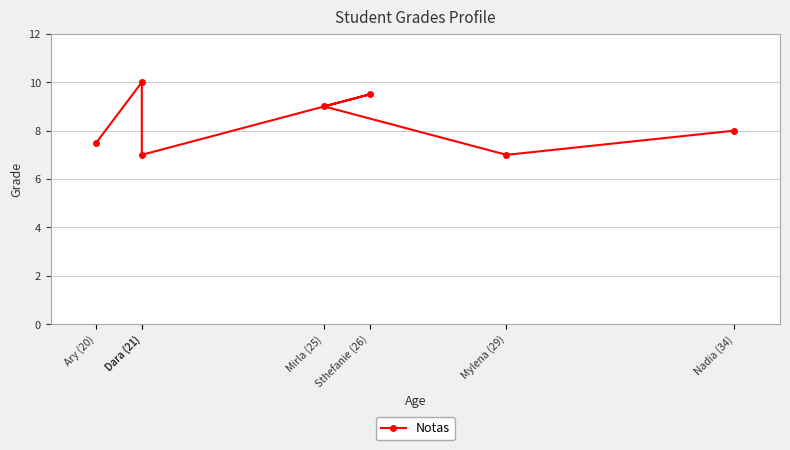

Where is the data nearest to the value 8?

Nadia (34)